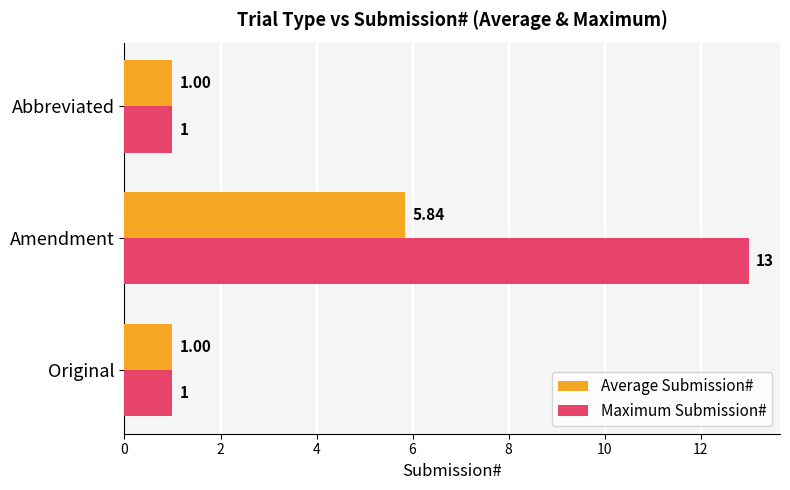

What is the sum of all Maximum Submission# values?

15.0